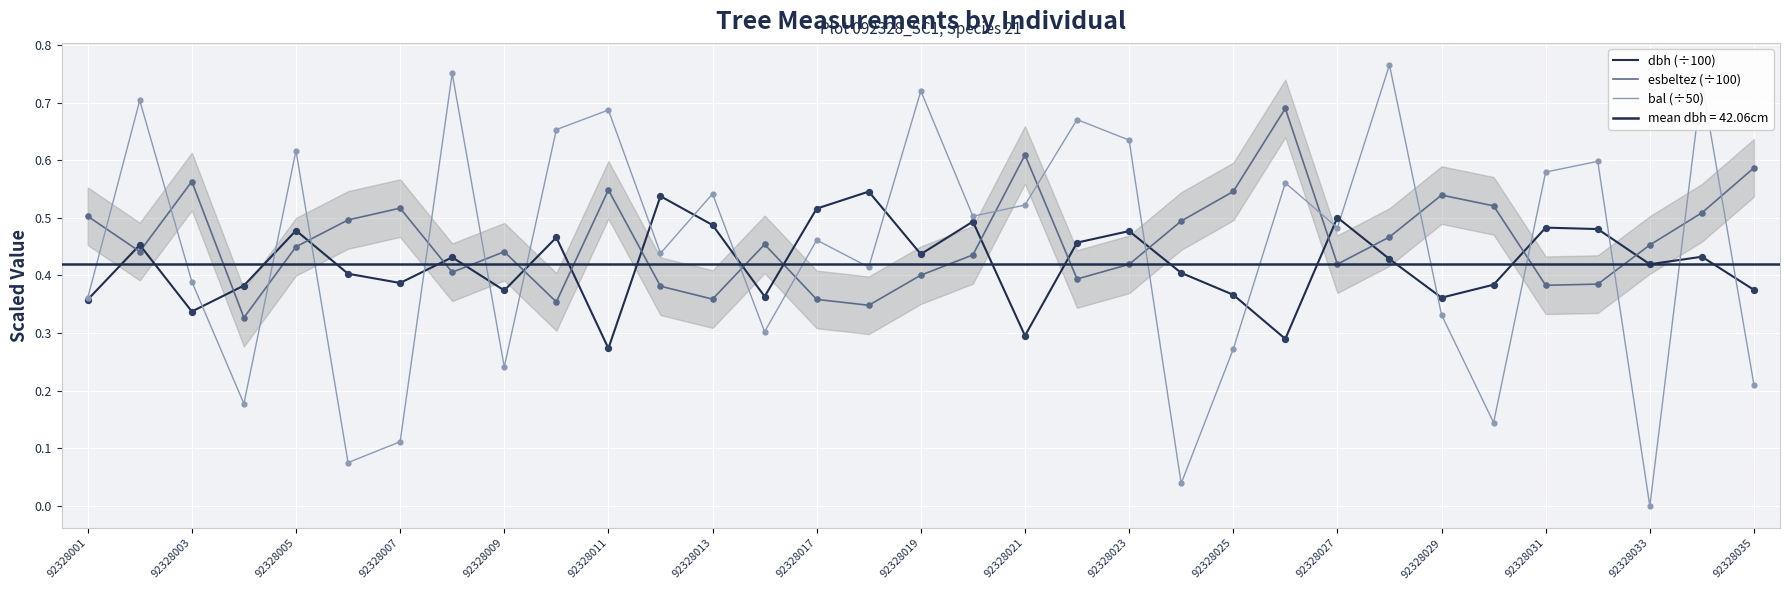

What are all the series names shown in the legend?

dbh (÷100), esbeltez (÷100), bal (÷50)